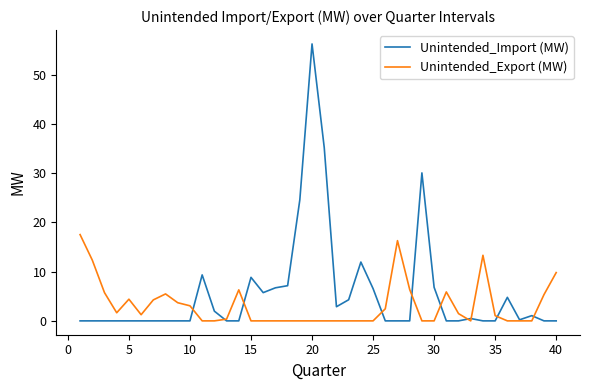

Which series has the largest range (max minus min)?

Unintended_Import (MW)